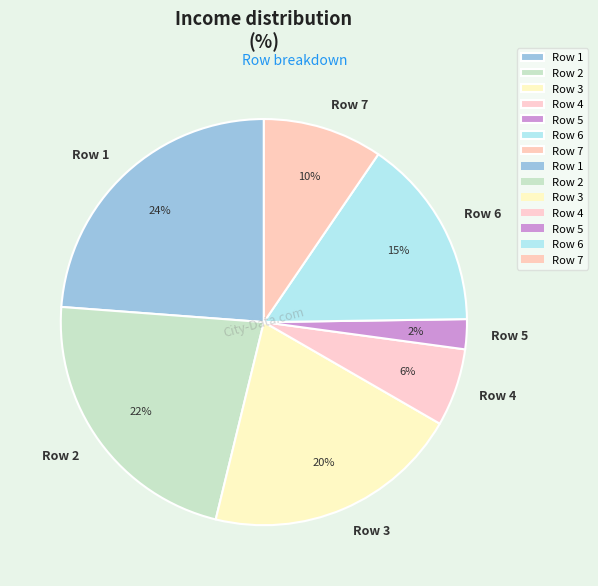

Between Row 3 and Row 2, which is larger?

Row 2